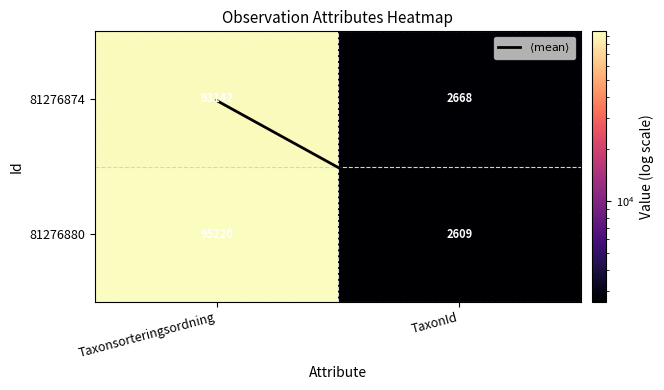

What is the smallest value displayed?

2609